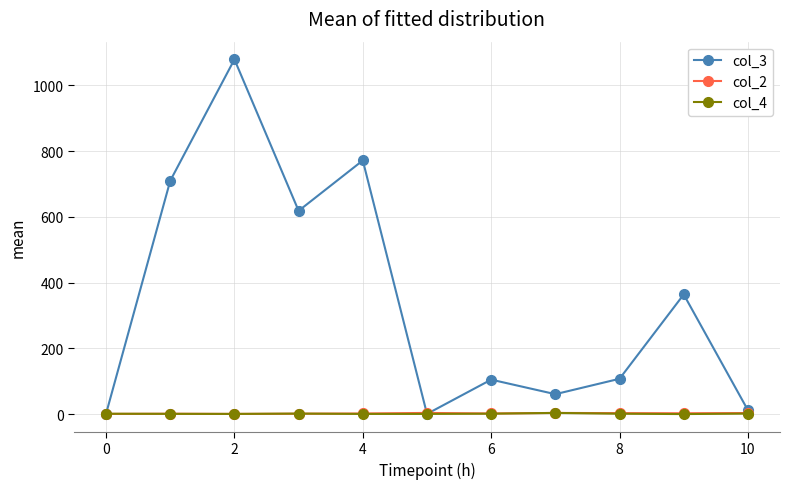

In col_2, how many points are lower than both neighbors (excluding endpoints)?

3